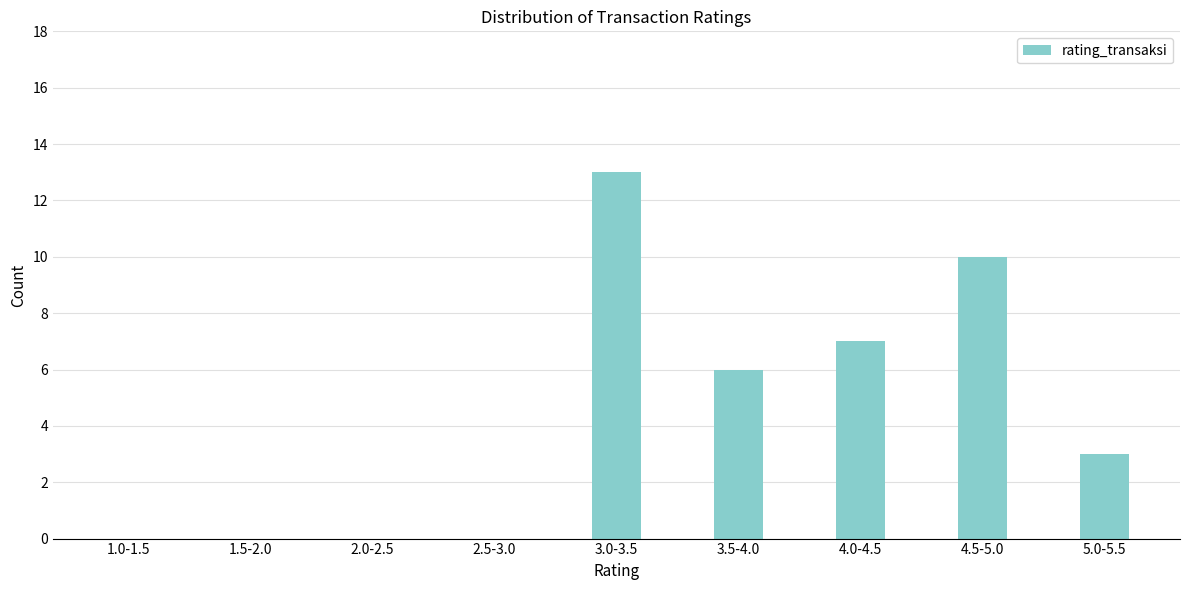

Reading left to right, what are all the values shown in this chart?

1.0-1.5=0	1.5-2.0=0	2.0-2.5=0	2.5-3.0=0	3.0-3.5=13	3.5-4.0=6	4.0-4.5=7	4.5-5.0=10	5.0-5.5=3